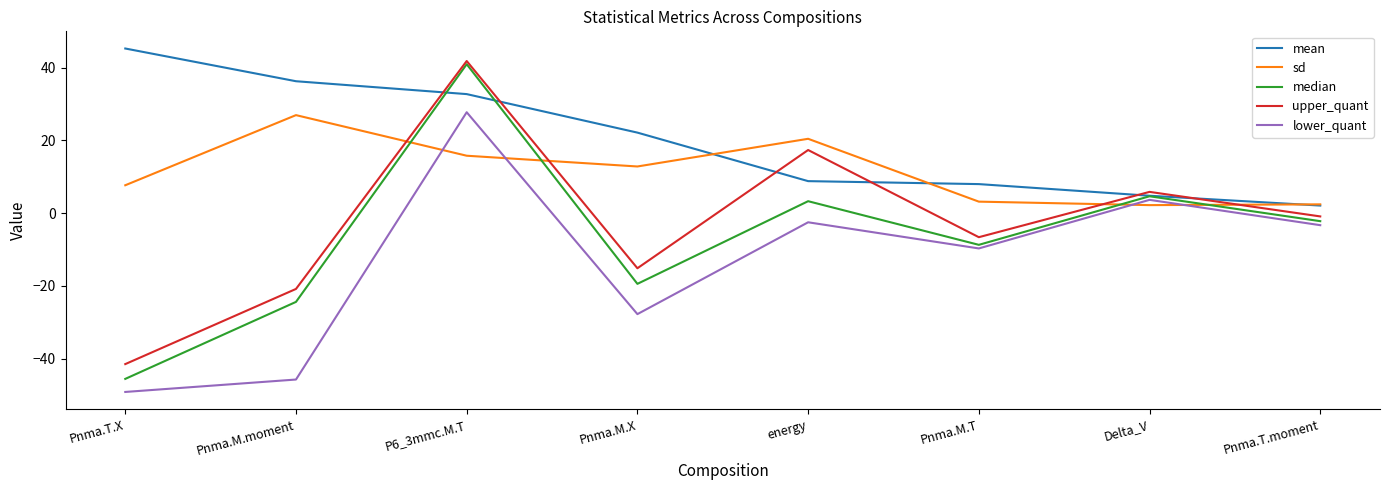

What position from the left is Pnma.M.X?

4